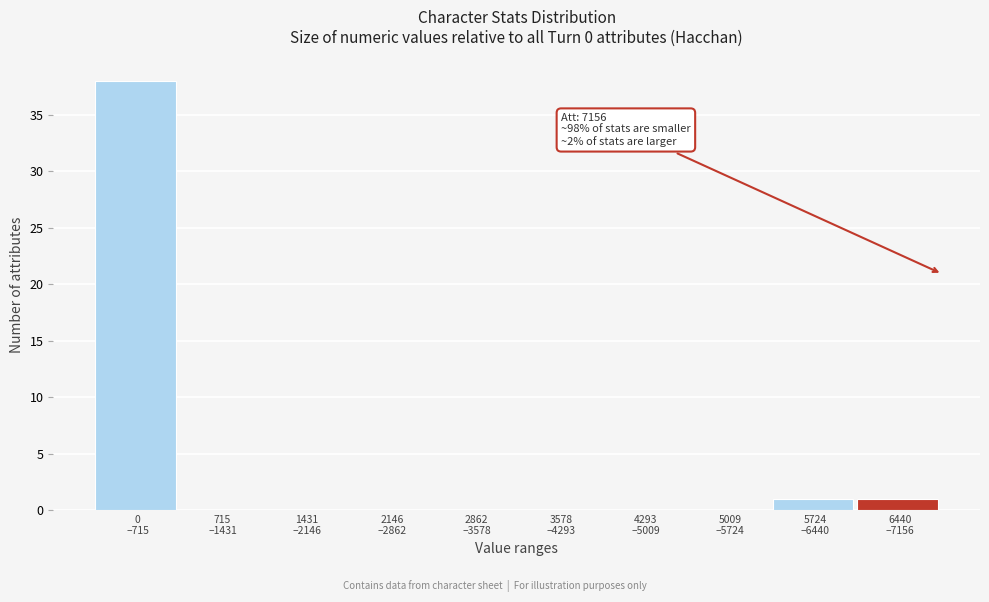

What is the sum of all values?

40